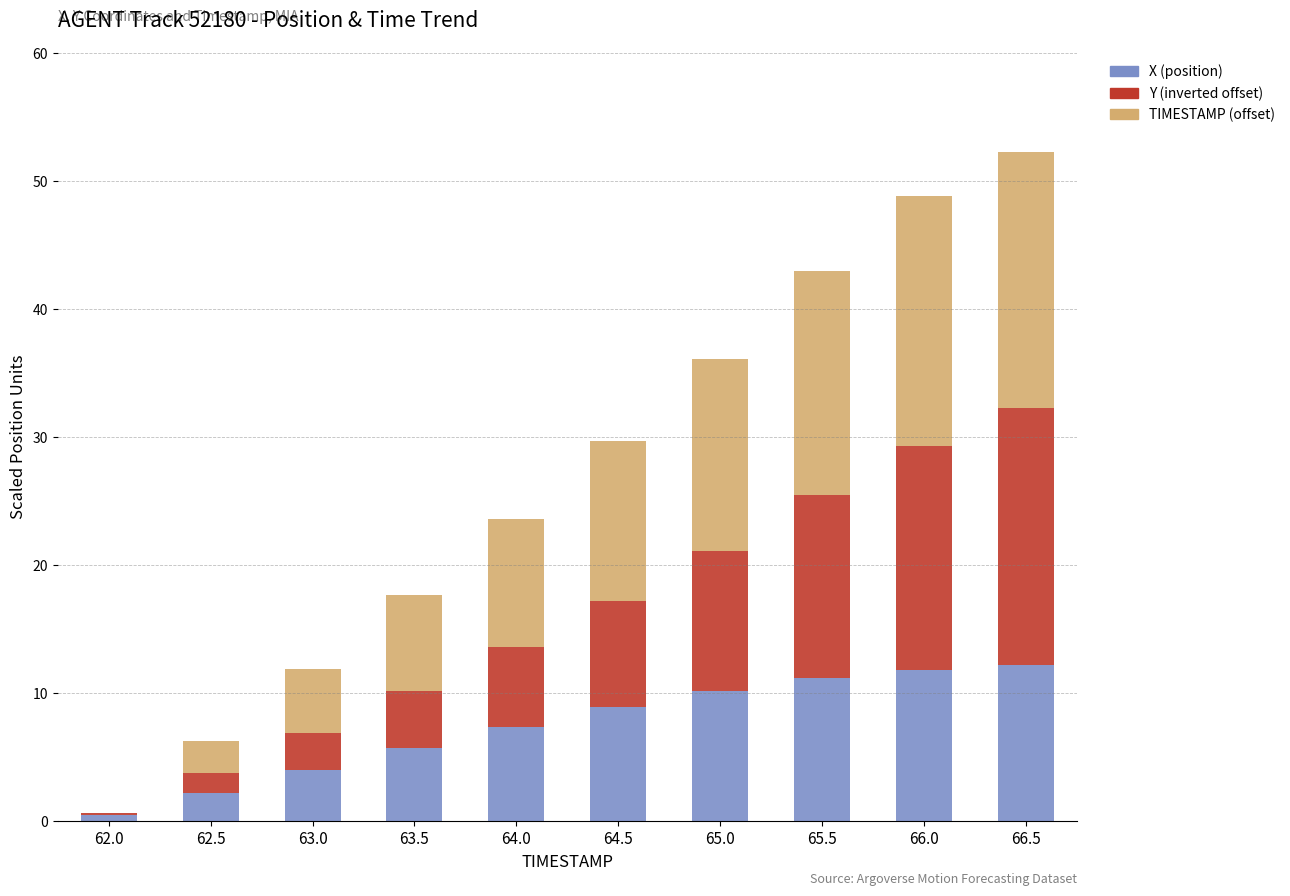

What is the total value across all series at 64.0?

23.6